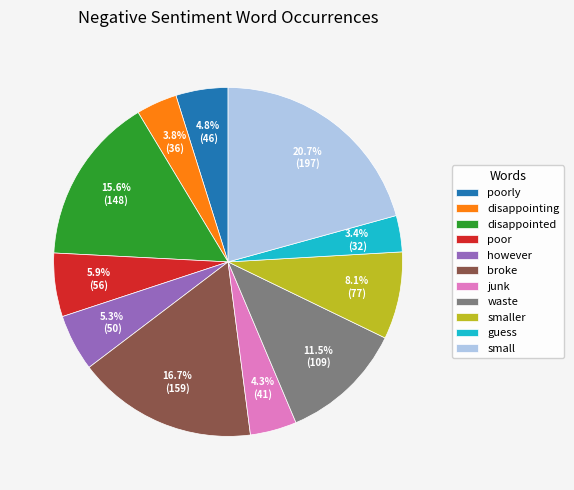

Does any single category account for the majority?

No